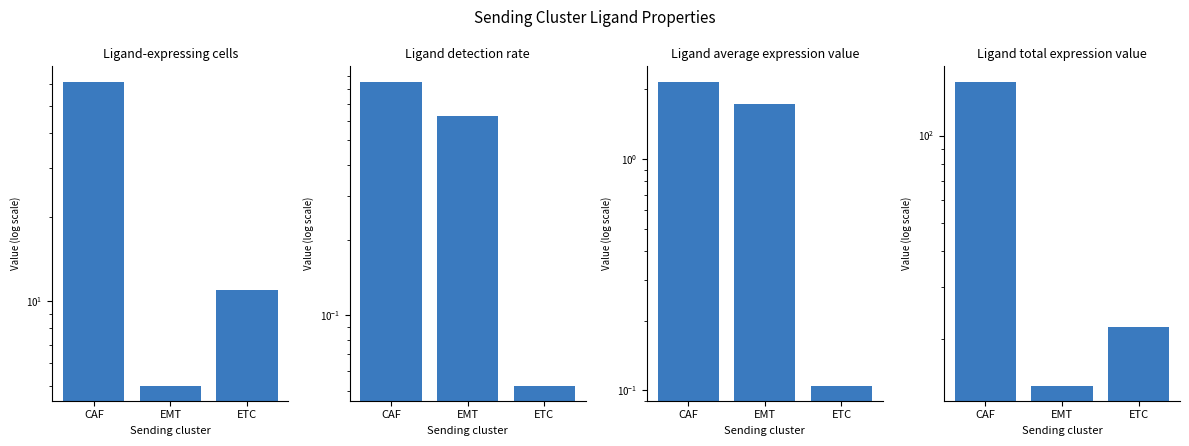

Are the bars horizontal?

No